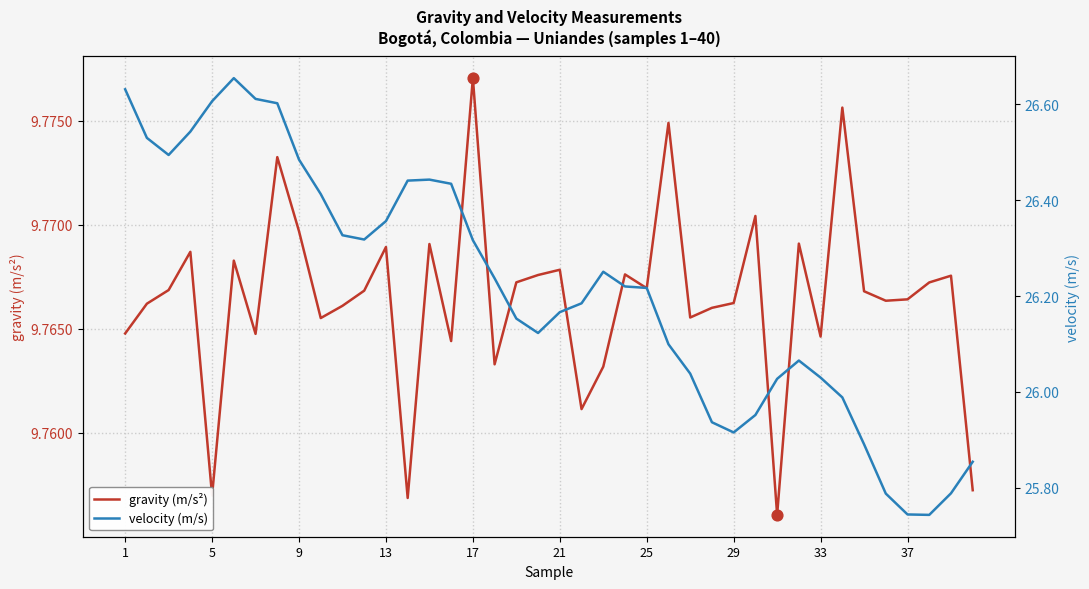

What are all the series names shown in the legend?

gravity (m/s²), velocity (m/s)